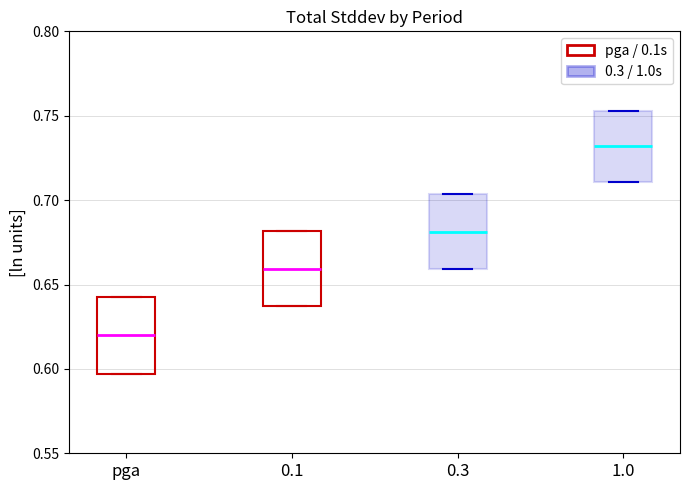

Which box's median line is the lowest?

pga